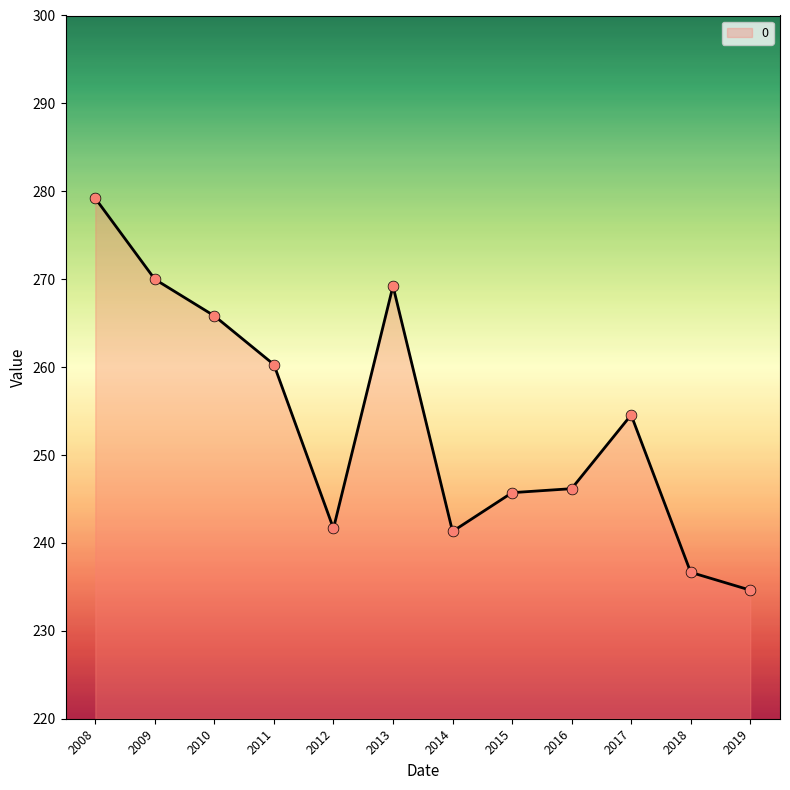

What is the change in value from 2012 to 2018?

-5.0